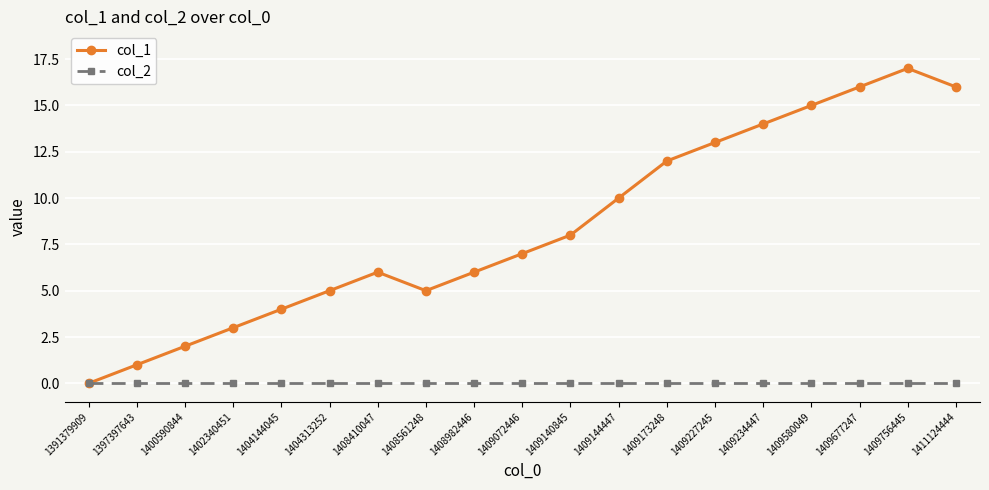

What is the total value across all series at 1408561248?

5